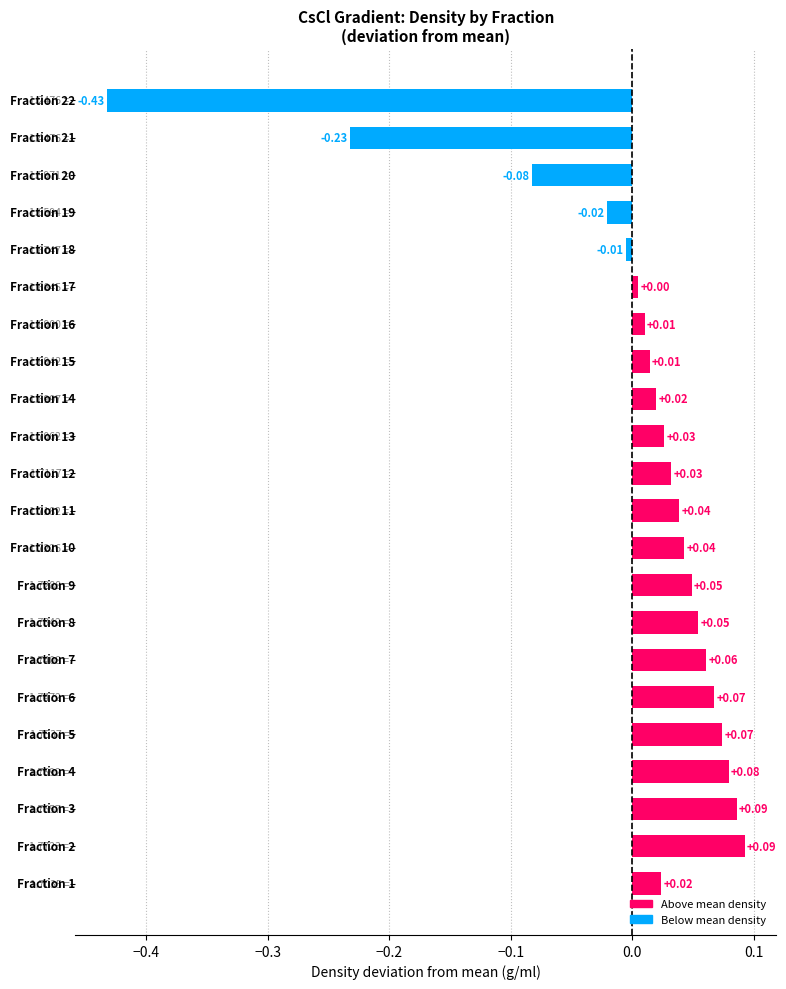

What is the difference between the maximum and second lowest values?

0.3